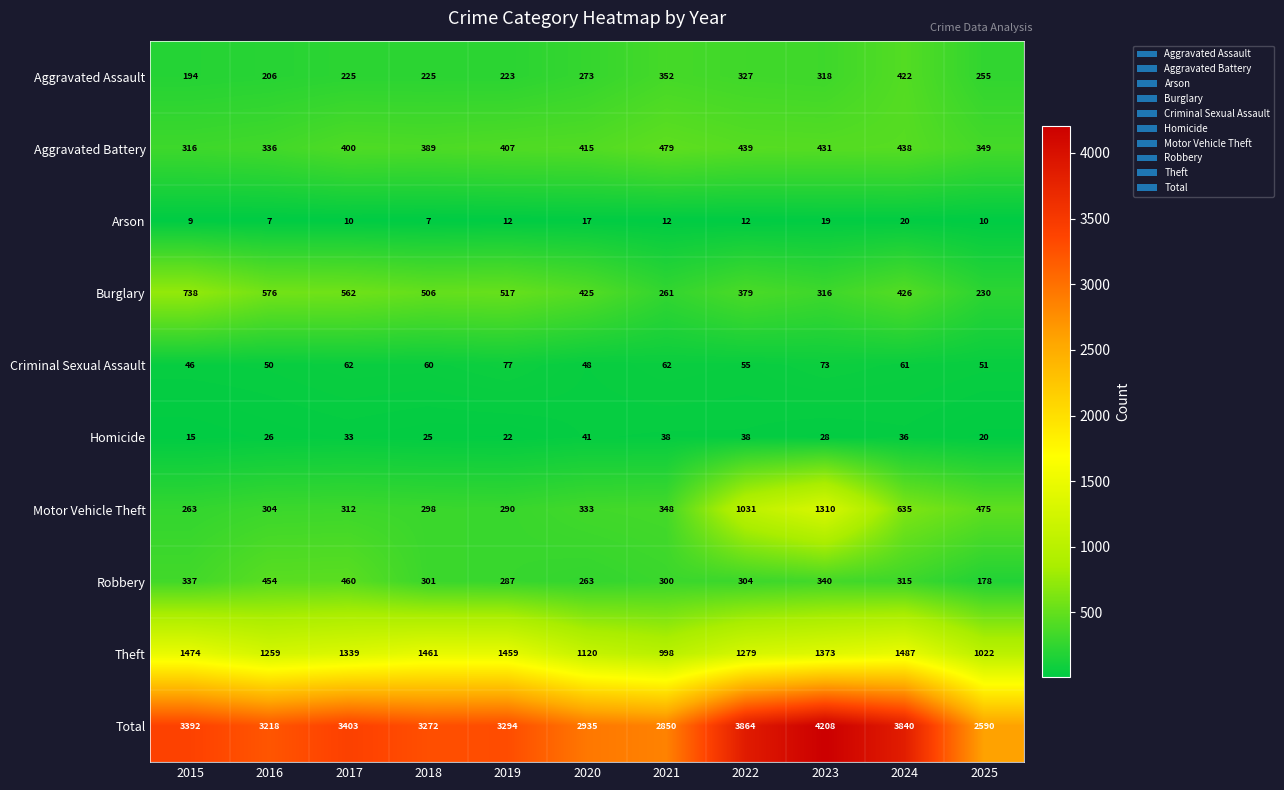

At which category is the sum across all series the highest?

2023